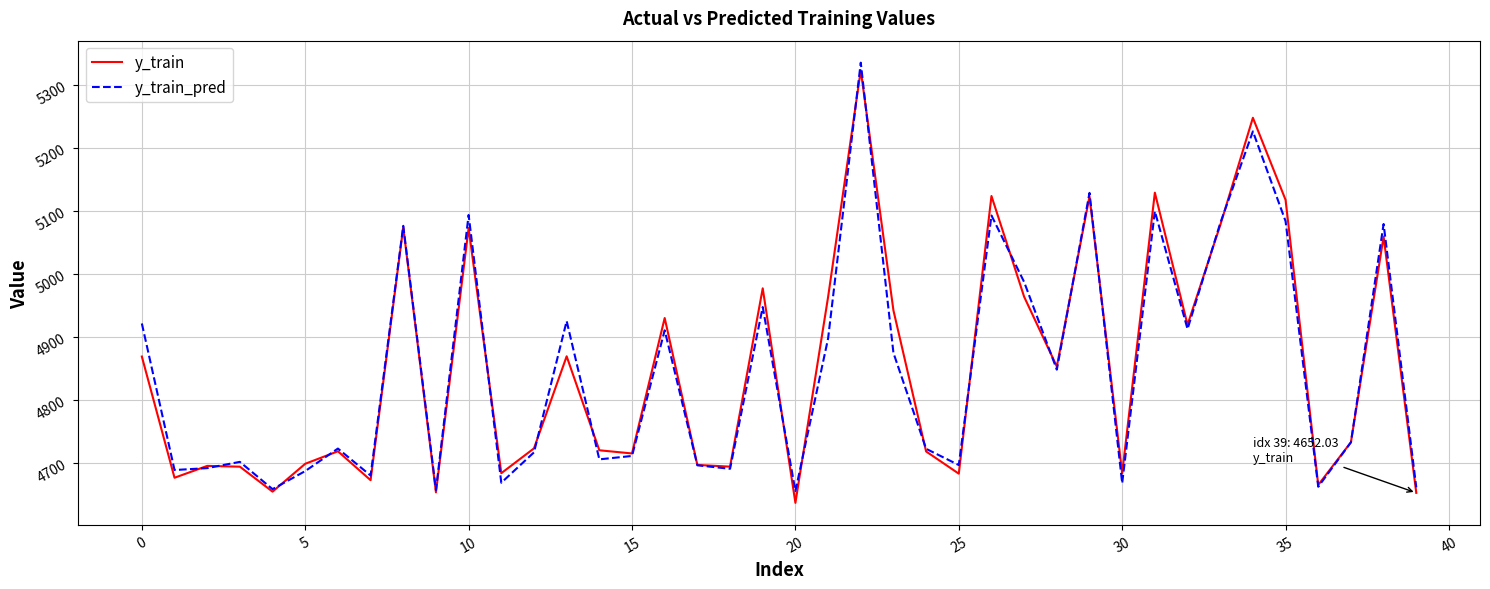

What is the highest value of the y_train_pred series?

5335.5